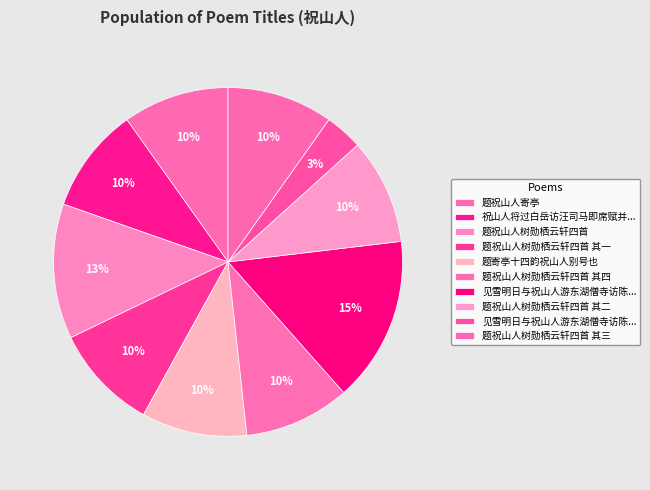

Rank the categories by value from highest to lowest.

见雪明日与祝山人游东湖僧寺访陈巨中教授留饮, 题祝山人树勋栖云轩四首, 题祝山人寄亭, 题祝山人树勋栖云轩四首 其四, 题祝山人树勋栖云轩四首 其三, 题祝山人树勋栖云轩四首 其二, 题祝山人树勋栖云轩四首 其一, 祝山人将过白岳访汪司马即席赋并寄汪公, 题寄亭十四韵祝山人别号也, 见雪明日与祝山人游东湖僧寺访陈巨中教授留